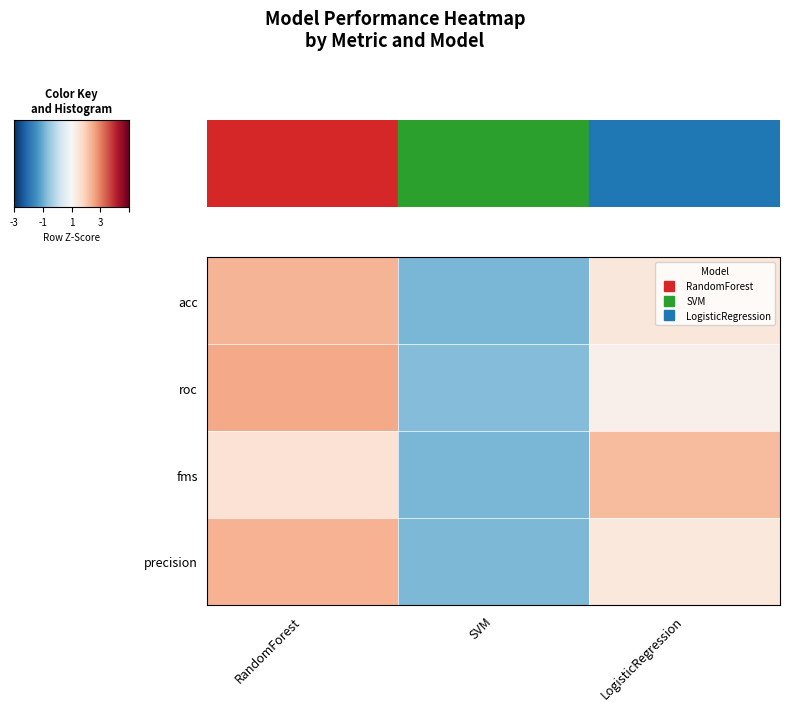

Reading left to right, extract all data points from this chart.

acc: RandomForest=1.0	SVM=-1.4	LogisticRegression=0.3
roc: RandomForest=1.1	SVM=-1.3	LogisticRegression=0.2
fms: RandomForest=0.4	SVM=-1.4	LogisticRegression=1.0
precision: RandomForest=1.0	SVM=-1.4	LogisticRegression=0.3